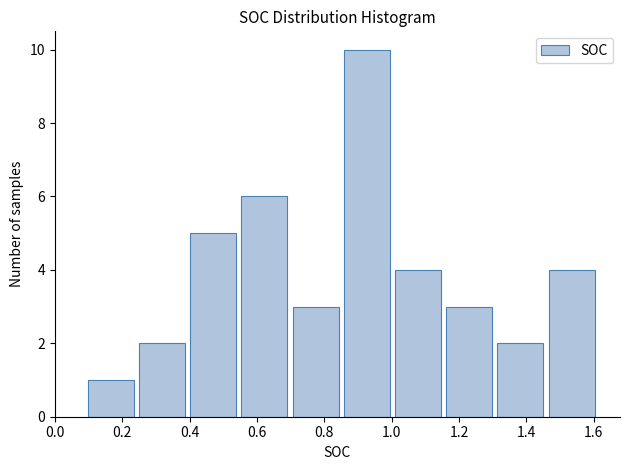

What is the height of the bar covering 0.546 to 0.698 on the x-axis? Neither the bar edges nor the heights are printed on the chart, so give them approximately, as read against the axes.

6